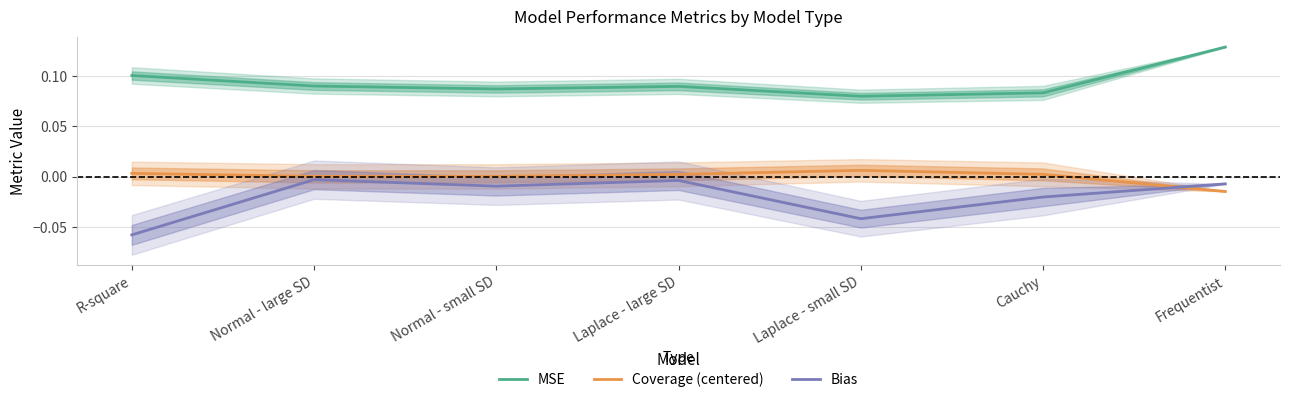

True or false: Bias and Coverage (centered) cross at least once.

True